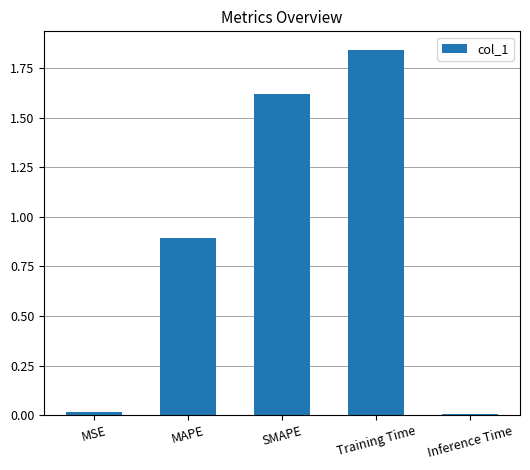

Between SMAPE and Inference Time, which is larger?

SMAPE